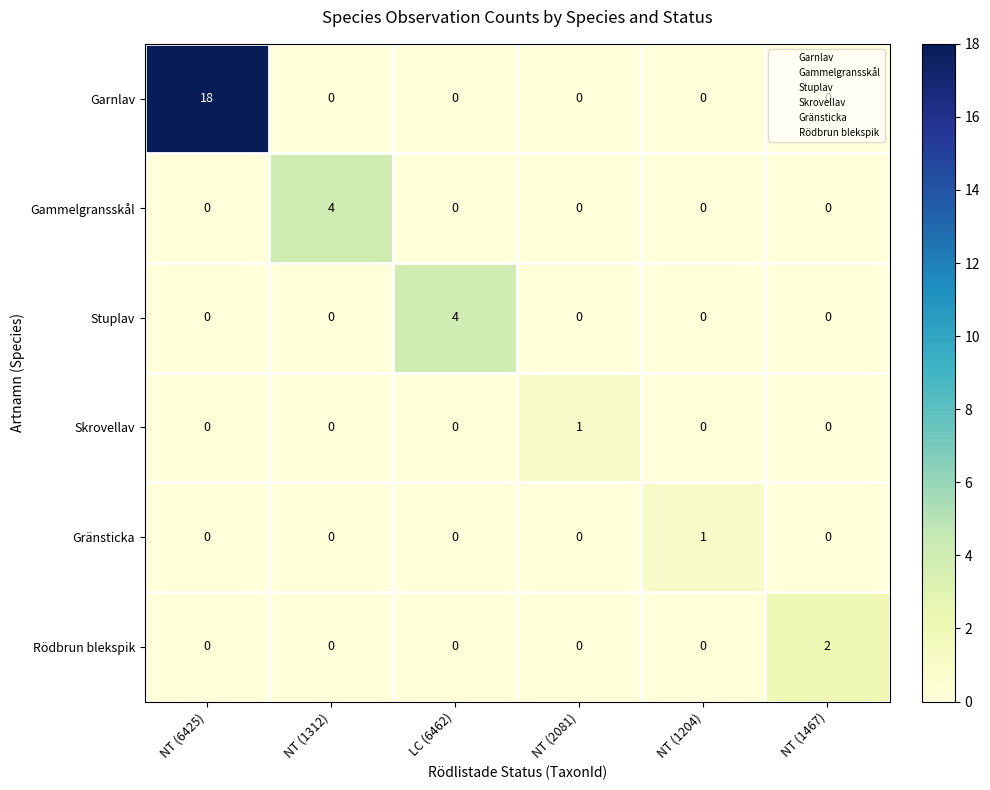

What is the spread (max minus min) of values at NT (1312)?

4